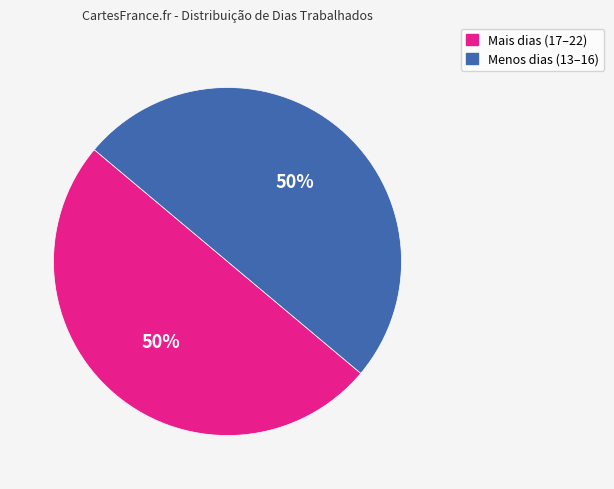

To the nearest percent, what is the average slice percentage?

50%